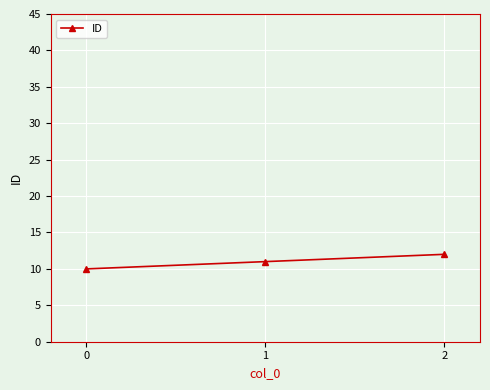

Reading left to right, what are all the values shown in this chart?

10	11	12